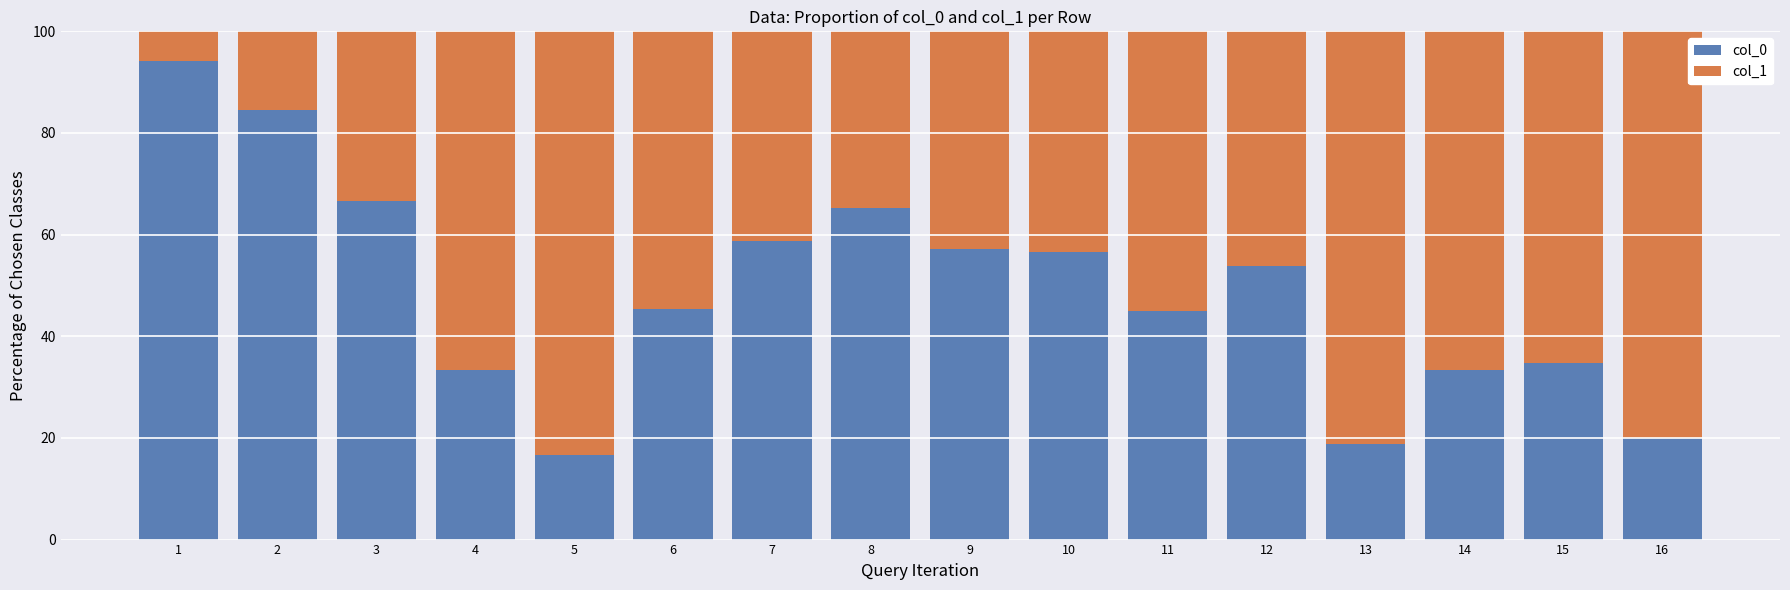

Does the chart contain any negative values?

No